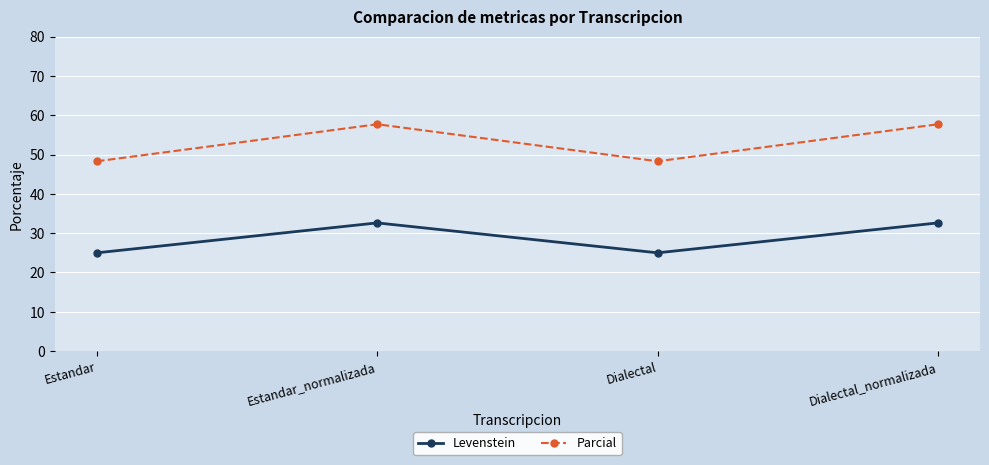

In Parcial, how many points are lower than both neighbors (excluding endpoints)?

1